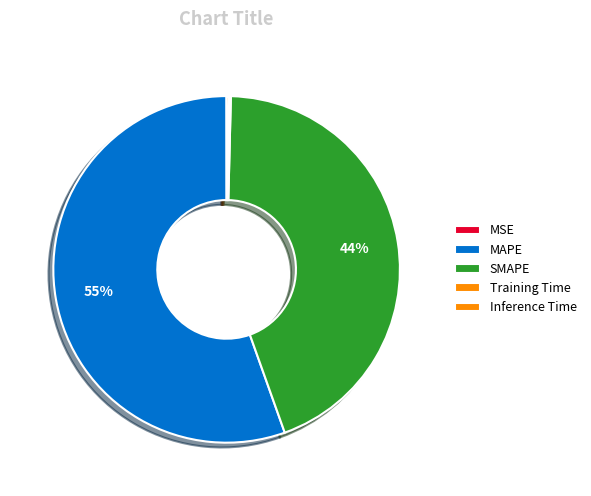

Which category accounts for the majority?

MAPE